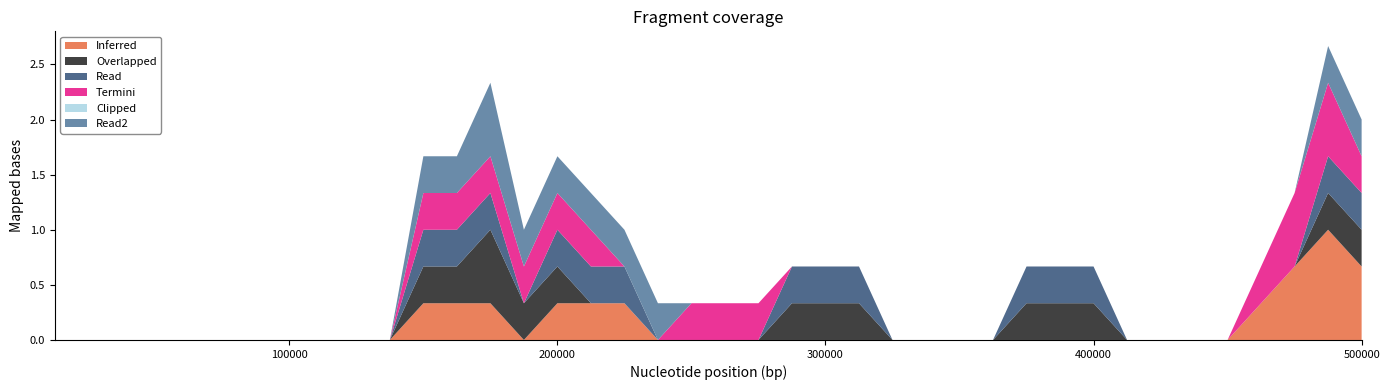

What is the maximum value for Inferred?

1.0